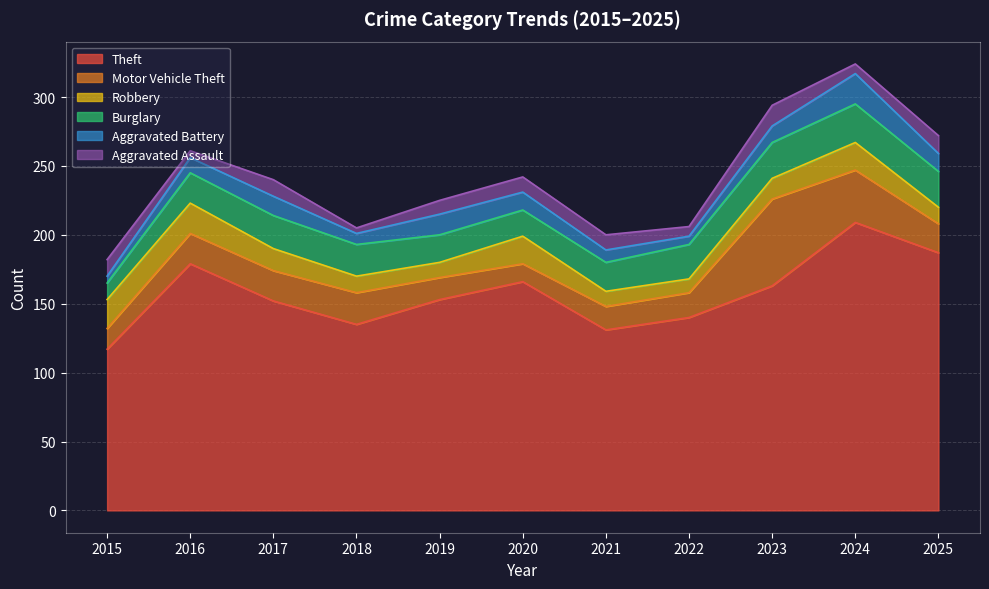

What are all the series names shown in the legend?

Theft, Motor Vehicle Theft, Robbery, Burglary, Aggravated Battery, Aggravated Assault